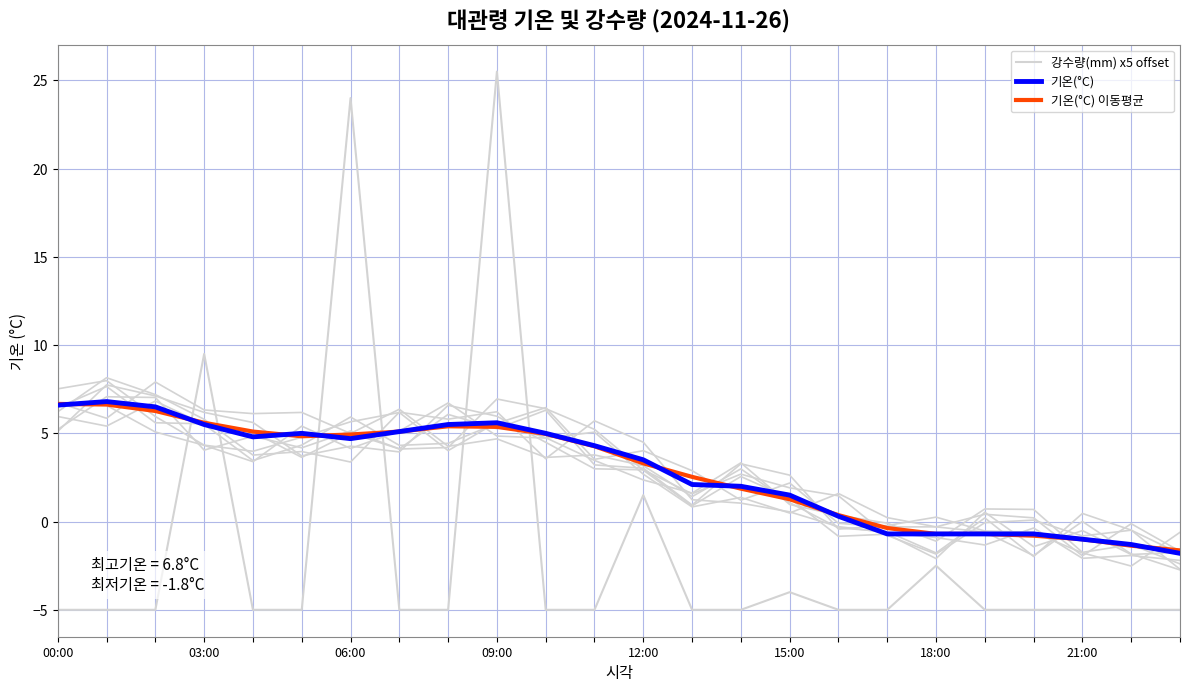

At which label does 기온(°C) reach its peak?

03:00